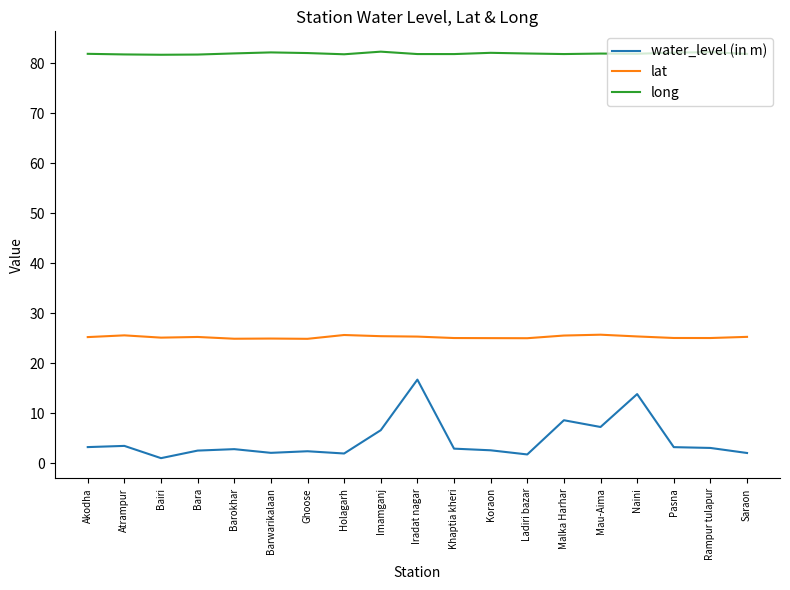

True or false: water_level (in m) and lat cross at least once.

False